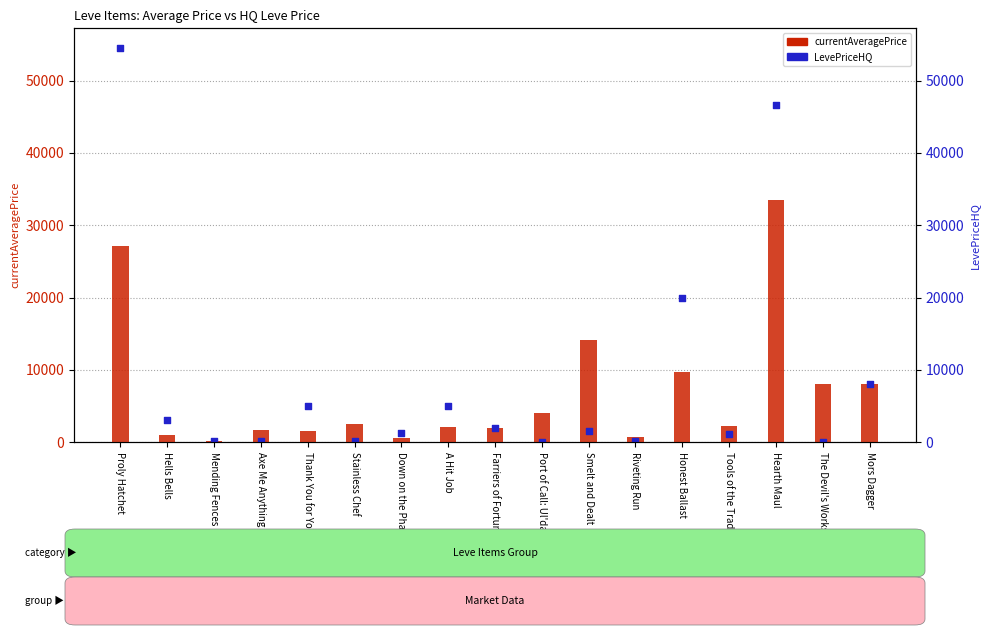

Which series reaches the minimum Y coordinate?

LevePriceHQ